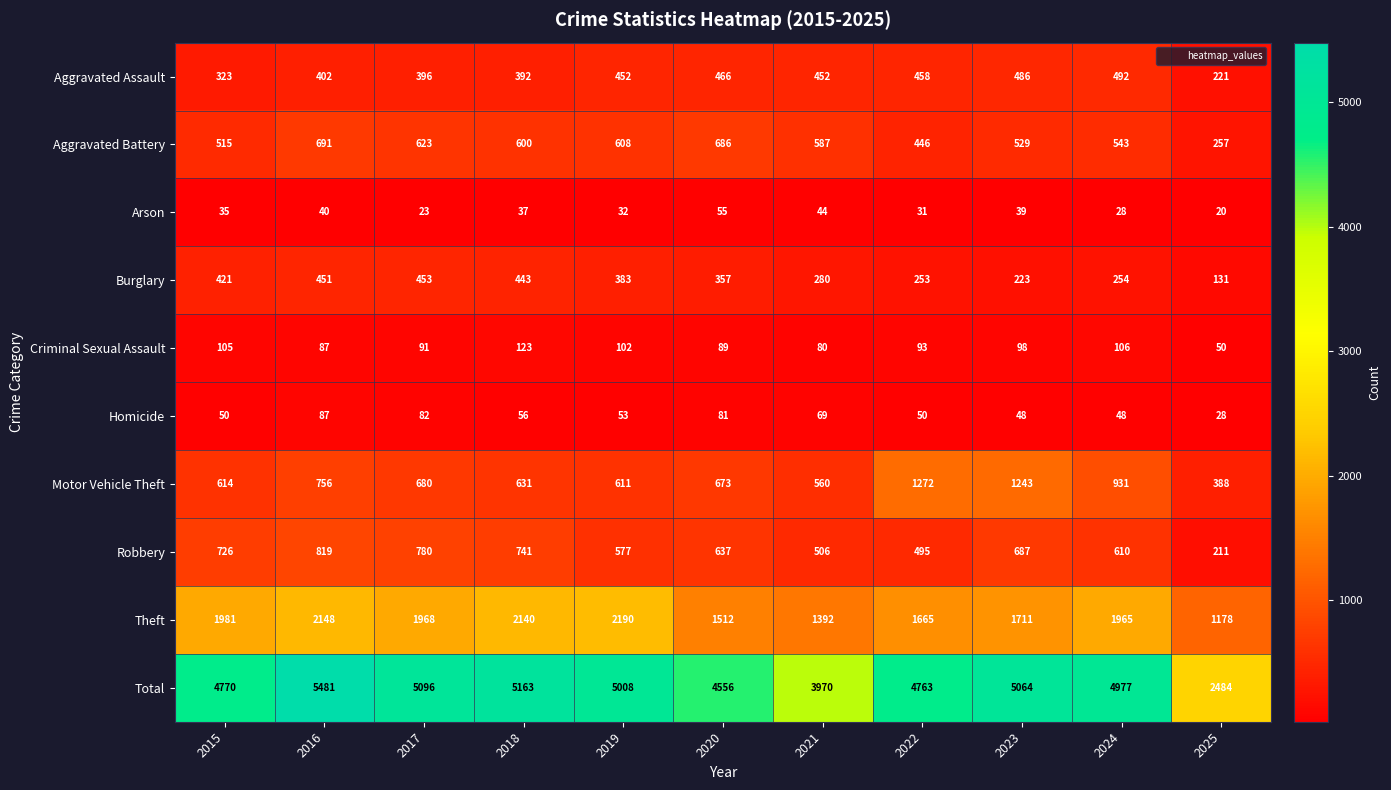

At which category does the chart reach its minimum across all series?

2025